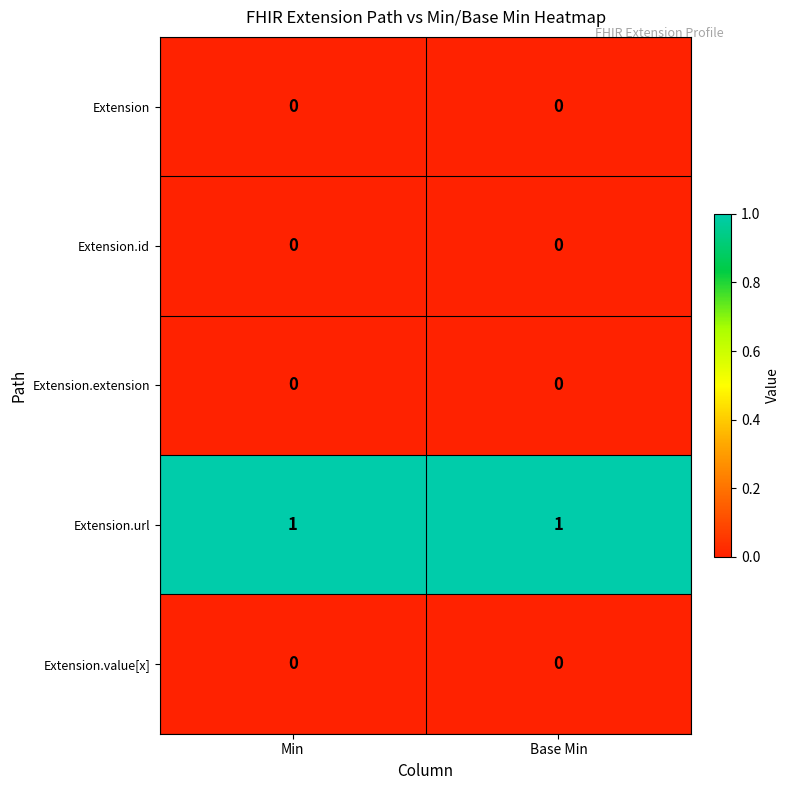

The value of Extension.id at Min is 0. True or false?

True